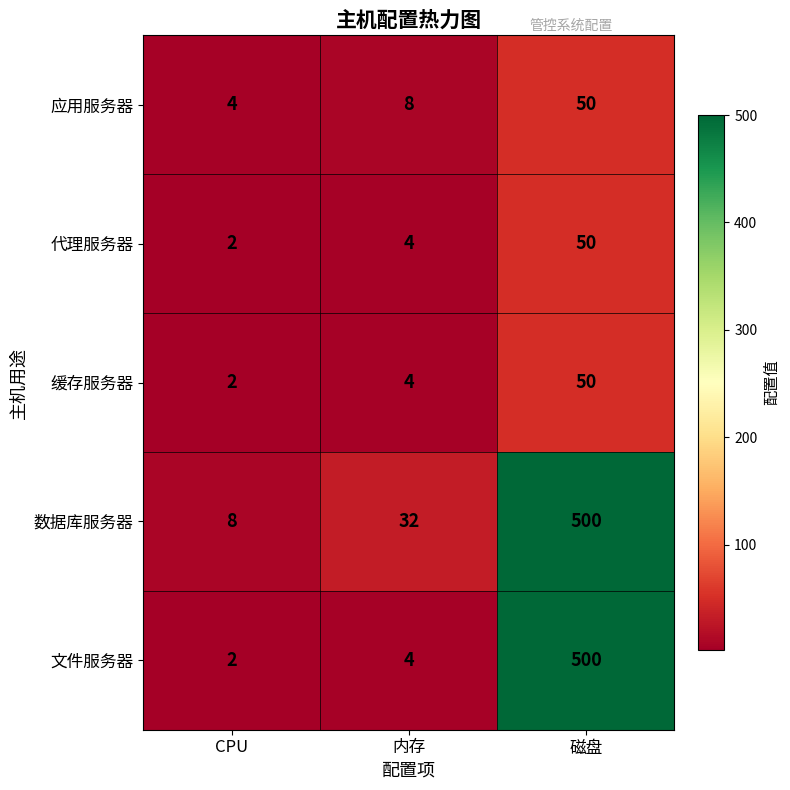

At which label does 代理服务器 reach its minimum?

CPU